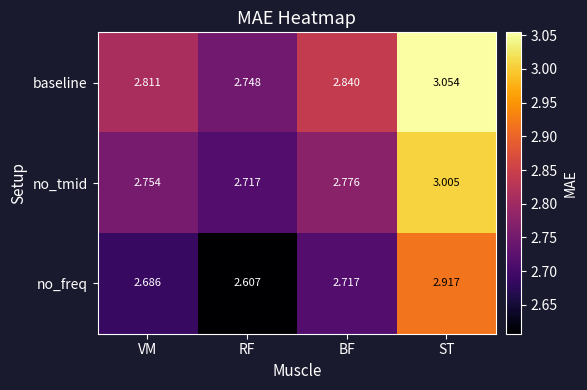

At which label is no_freq closest to 2?

RF